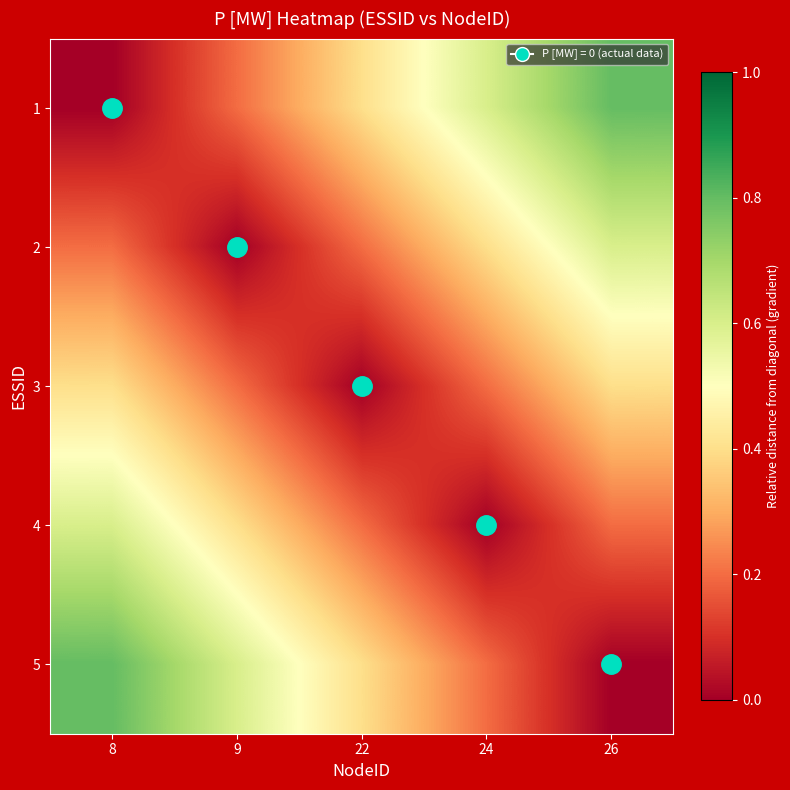

Rank the series at 22 from lowest to highest value.

3, 2, 4, 1, 5